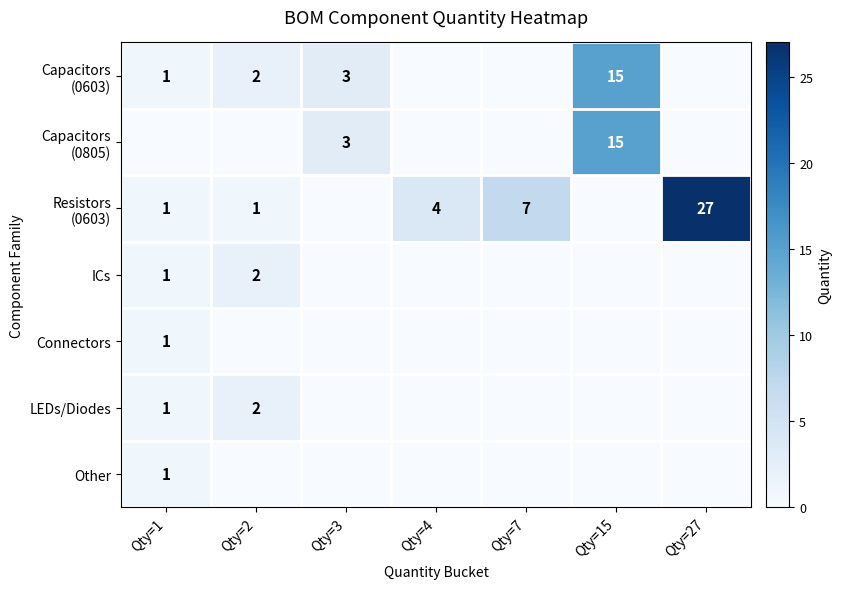

Which label corresponds to the smallest value in the chart?

Qty=4